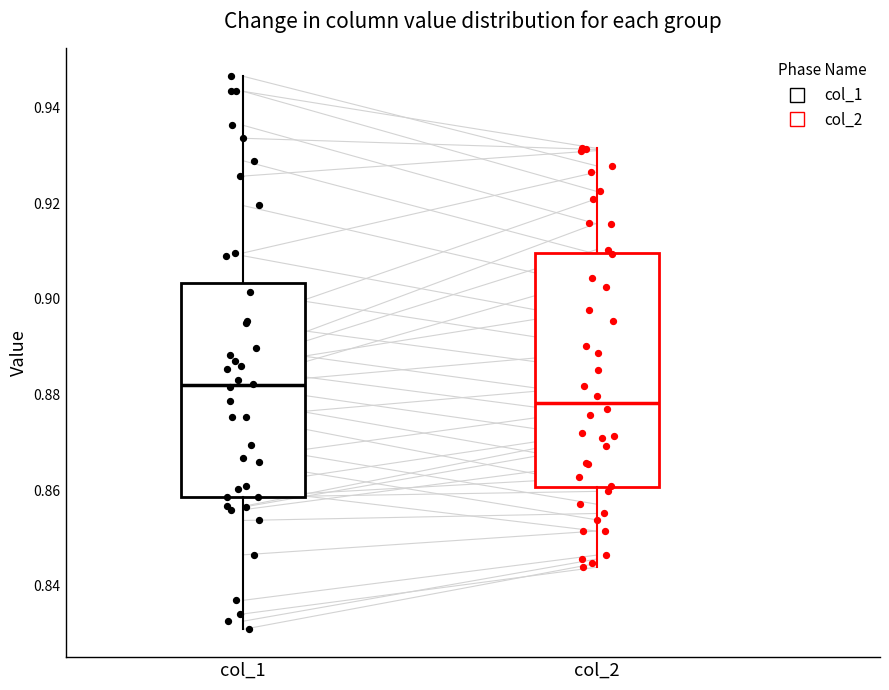

Reading left to right, read every box against the y-axis: the position of its median line, the range the box covers, and the ends of its whiskers. The values are not printed on the chart, so give them approximately, as read against the axis.

col_1: median 0.882, box 0.858 to 0.904, whiskers 0.830 to 0.946
col_2: median 0.878, box 0.860 to 0.910, whiskers 0.844 to 0.932